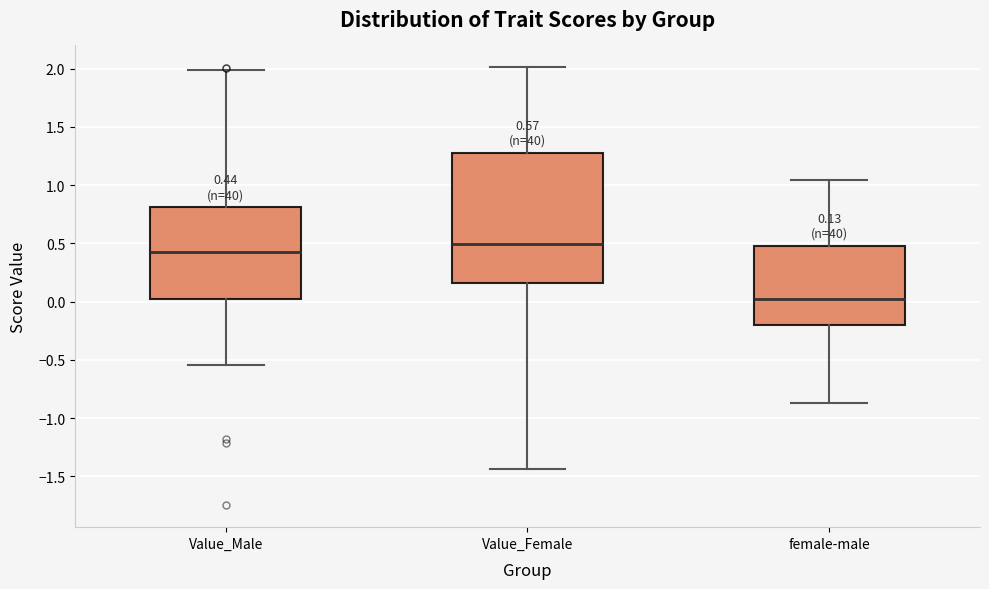

Which box has the lowest median line?

female-male